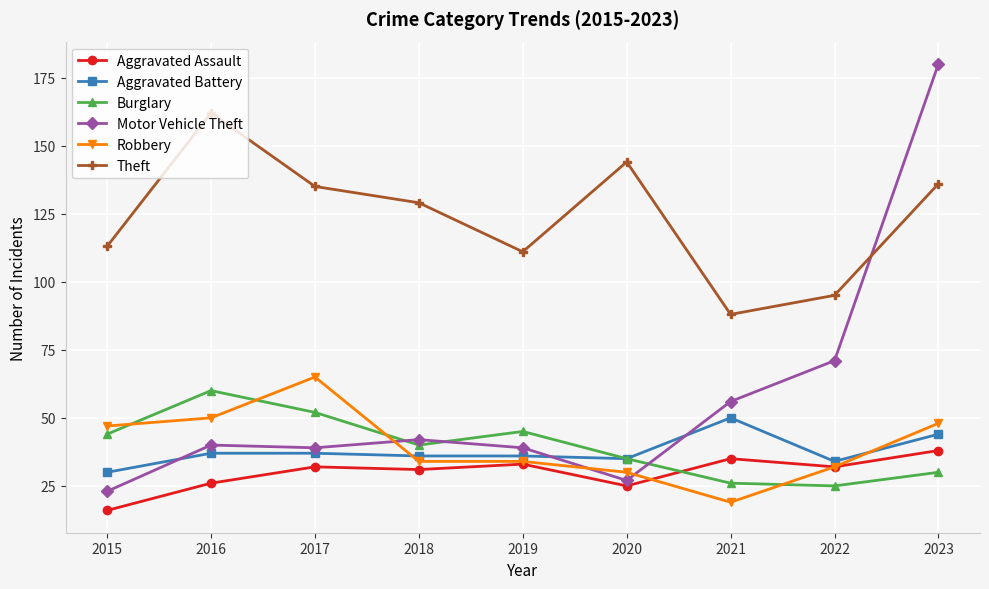

At which category does Burglary reach its first local peak?

2016